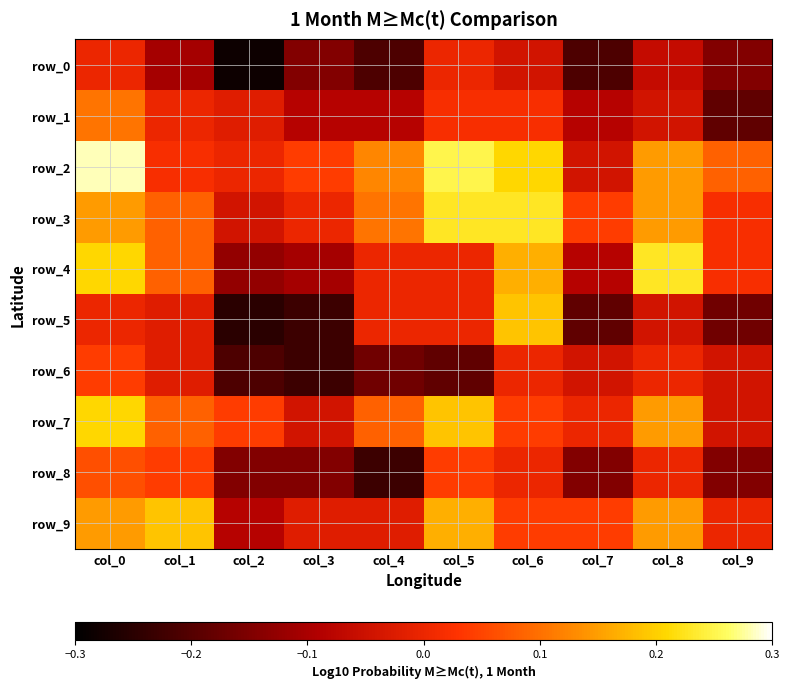

Reading left to right, transcribe all the data shown in this chart.

row_0: 0.0	-0.1	-0.3	-0.1	-0.2	0.0	-0.0	-0.2	-0.1	-0.1
row_1: 0.1	0.0	-0.0	-0.1	-0.1	0.0	0.0	-0.1	-0.0	-0.2
row_2: 0.3	0.0	0.0	0.0	0.1	0.2	0.2	-0.0	0.1	0.1
row_3: 0.1	0.1	-0.0	0.0	0.1	0.2	0.2	0.0	0.1	0.0
row_4: 0.2	0.1	-0.1	-0.1	0.0	0.0	0.2	-0.1	0.2	0.0
row_5: 0.0	-0.0	-0.2	-0.2	0.0	0.0	0.2	-0.2	-0.0	-0.2
row_6: 0.0	-0.0	-0.2	-0.2	-0.2	-0.2	0.0	-0.0	0.0	-0.0
row_7: 0.2	0.1	0.0	-0.0	0.1	0.2	0.0	0.0	0.1	-0.0
row_8: 0.1	0.0	-0.1	-0.1	-0.2	0.0	0.0	-0.1	0.0	-0.1
row_9: 0.1	0.2	-0.1	-0.0	-0.0	0.2	0.0	0.0	0.1	0.0